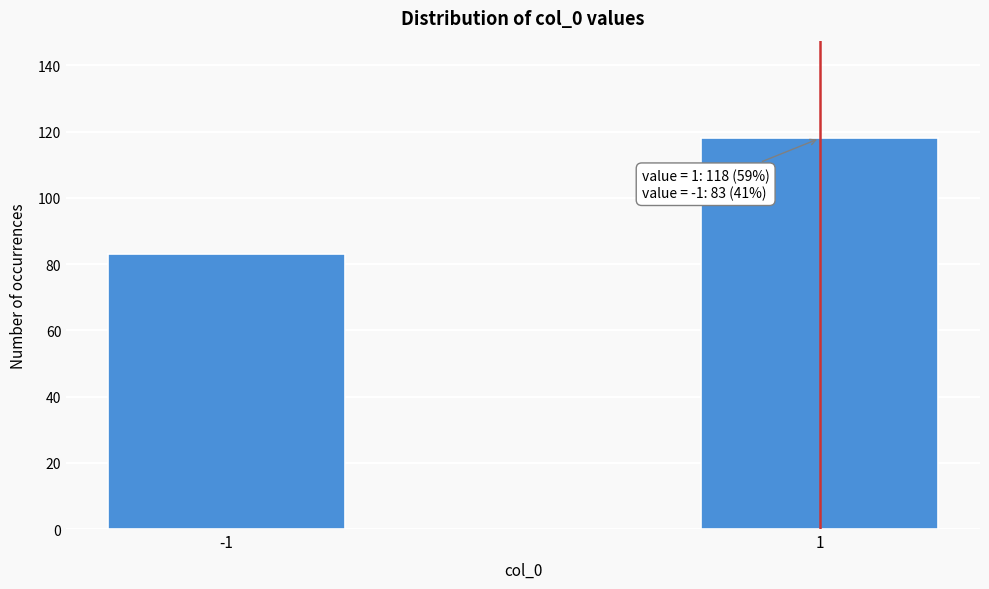

Reading right to left, extract all data points from this chart.

1=118	-1=83